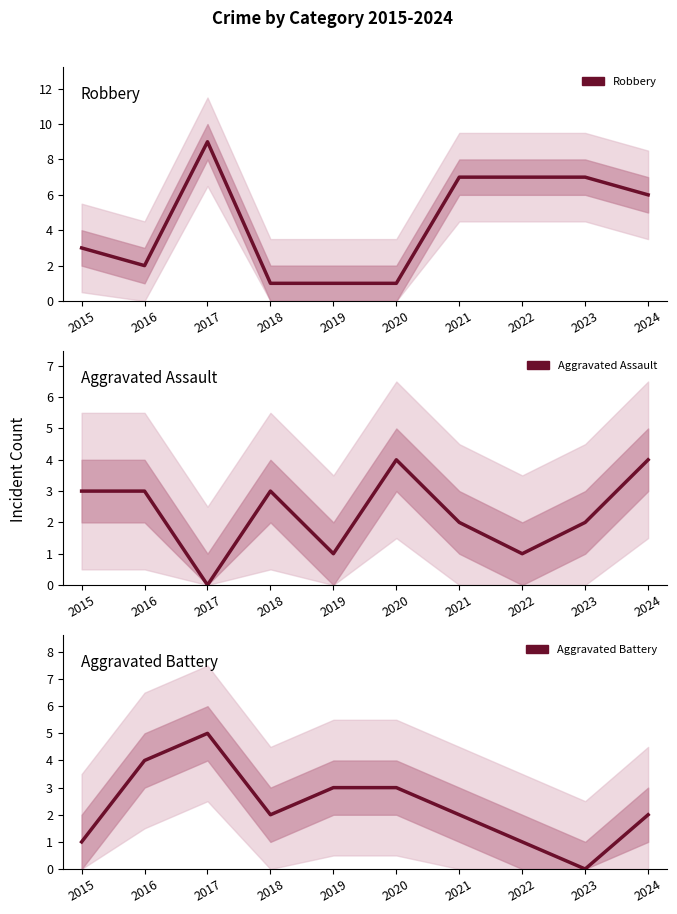

Which category has the highest value in the Robbery series?

2017